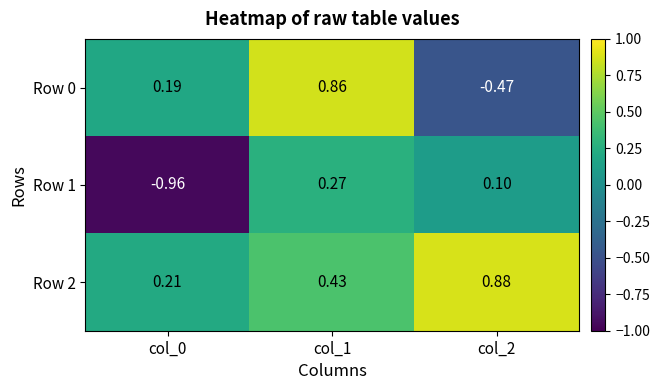

Rank the series by their maximum value, from highest to lowest.

Row 2, Row 0, Row 1